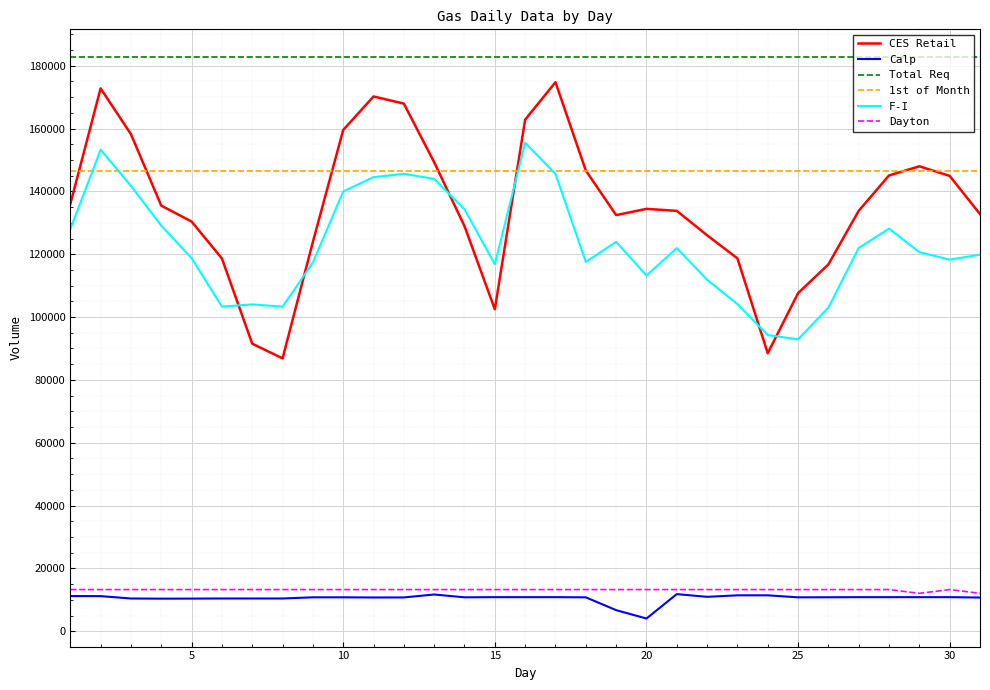

Which series has the widest spread of values?

CES Retail